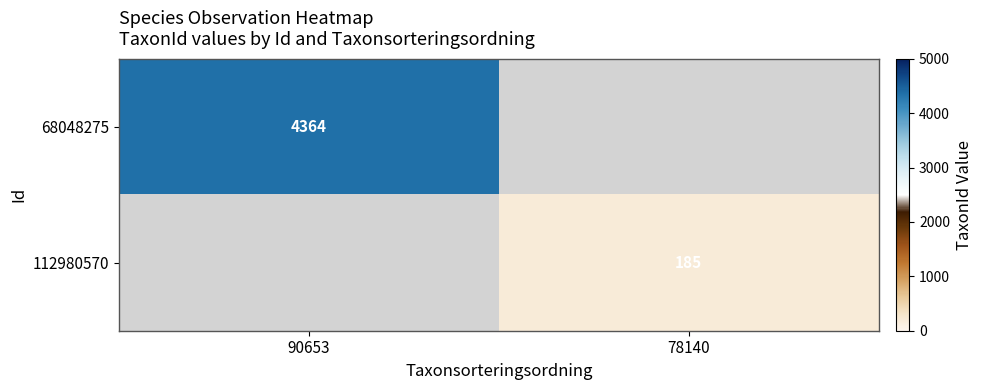

The value of 68048275 at 90653 is 4364. True or false?

True